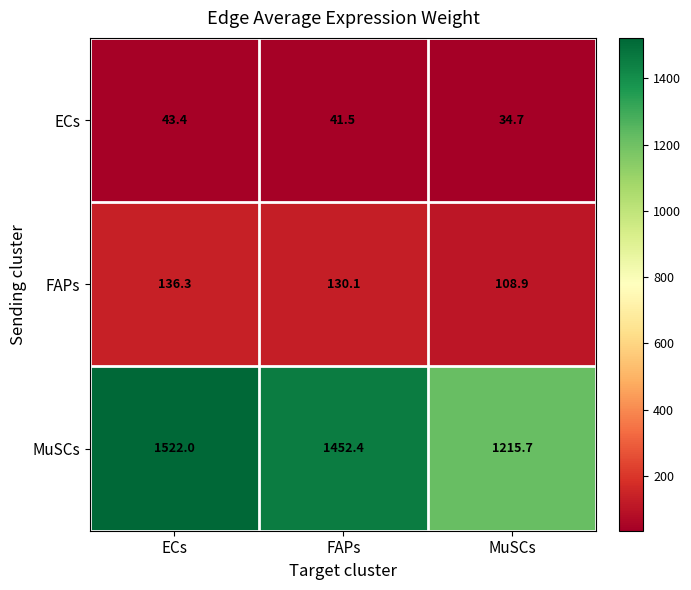

Reading right to left, list all the values displayed in this chart.

ECs: MuSCs=34.7	FAPs=41.5	ECs=43.4
FAPs: MuSCs=108.9	FAPs=130.1	ECs=136.3
MuSCs: MuSCs=1215.7	FAPs=1452.4	ECs=1522.0